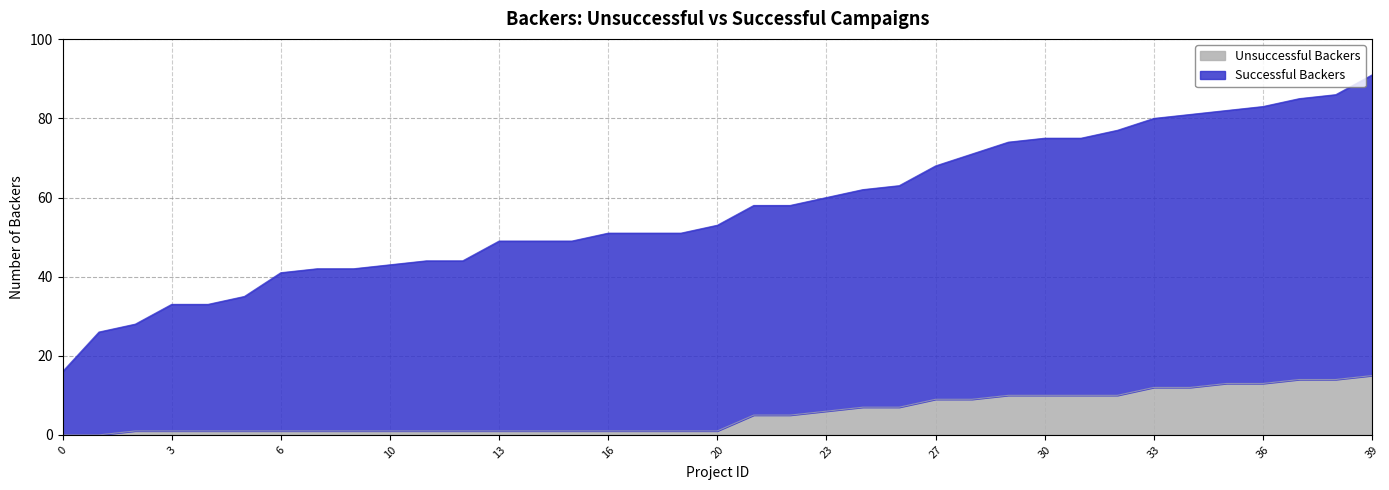

The value of Successful Backers at 9 is 15. True or false?

False